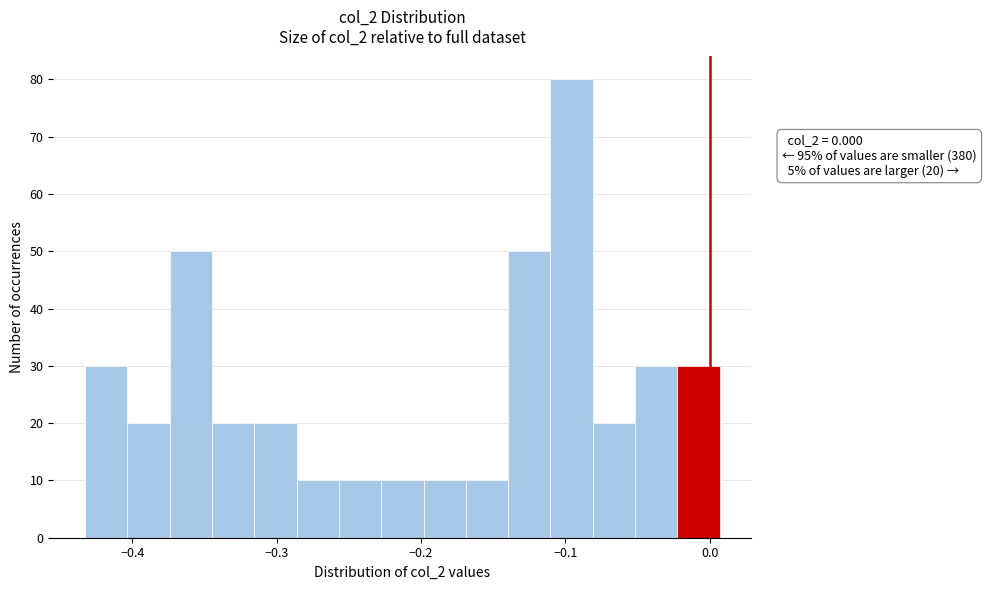

Around what value on the x-axis is the tallest bar? Give the approximate position of its centre, as read against the axis.

-0.10